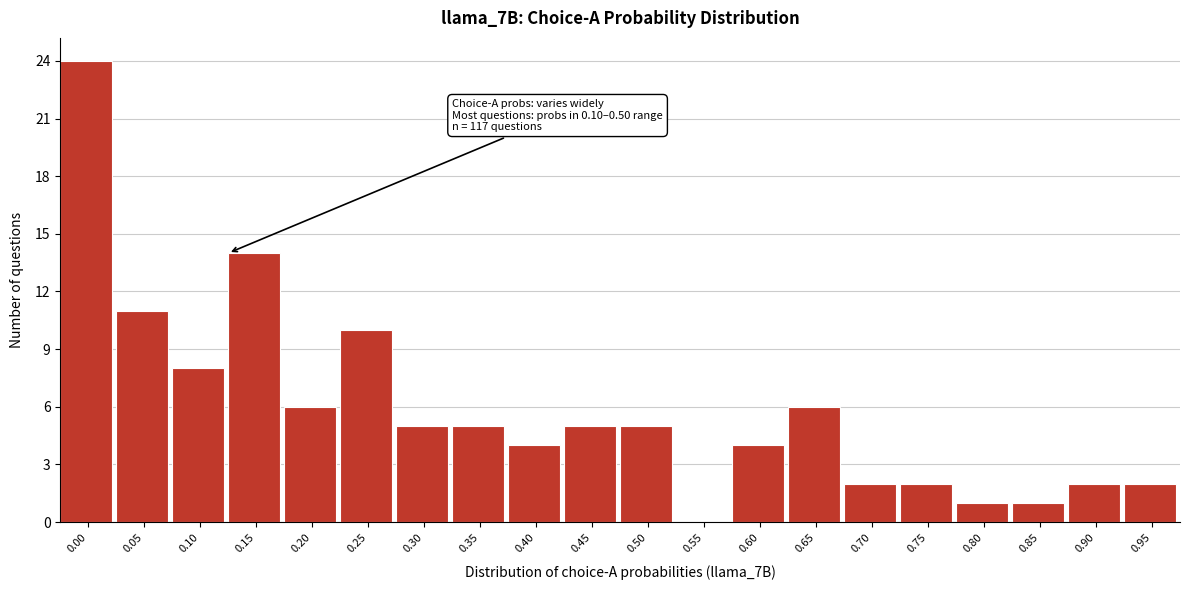

Reading right to left, extract all data points from this chart.

0.95=2	0.90=2	0.85=1	0.80=1	0.75=2	0.70=2	0.65=6	0.60=4	0.55=0	0.50=5	0.45=5	0.40=4	0.35=5	0.30=5	0.25=10	0.20=6	0.15=14	0.10=8	0.05=11	0.00=24